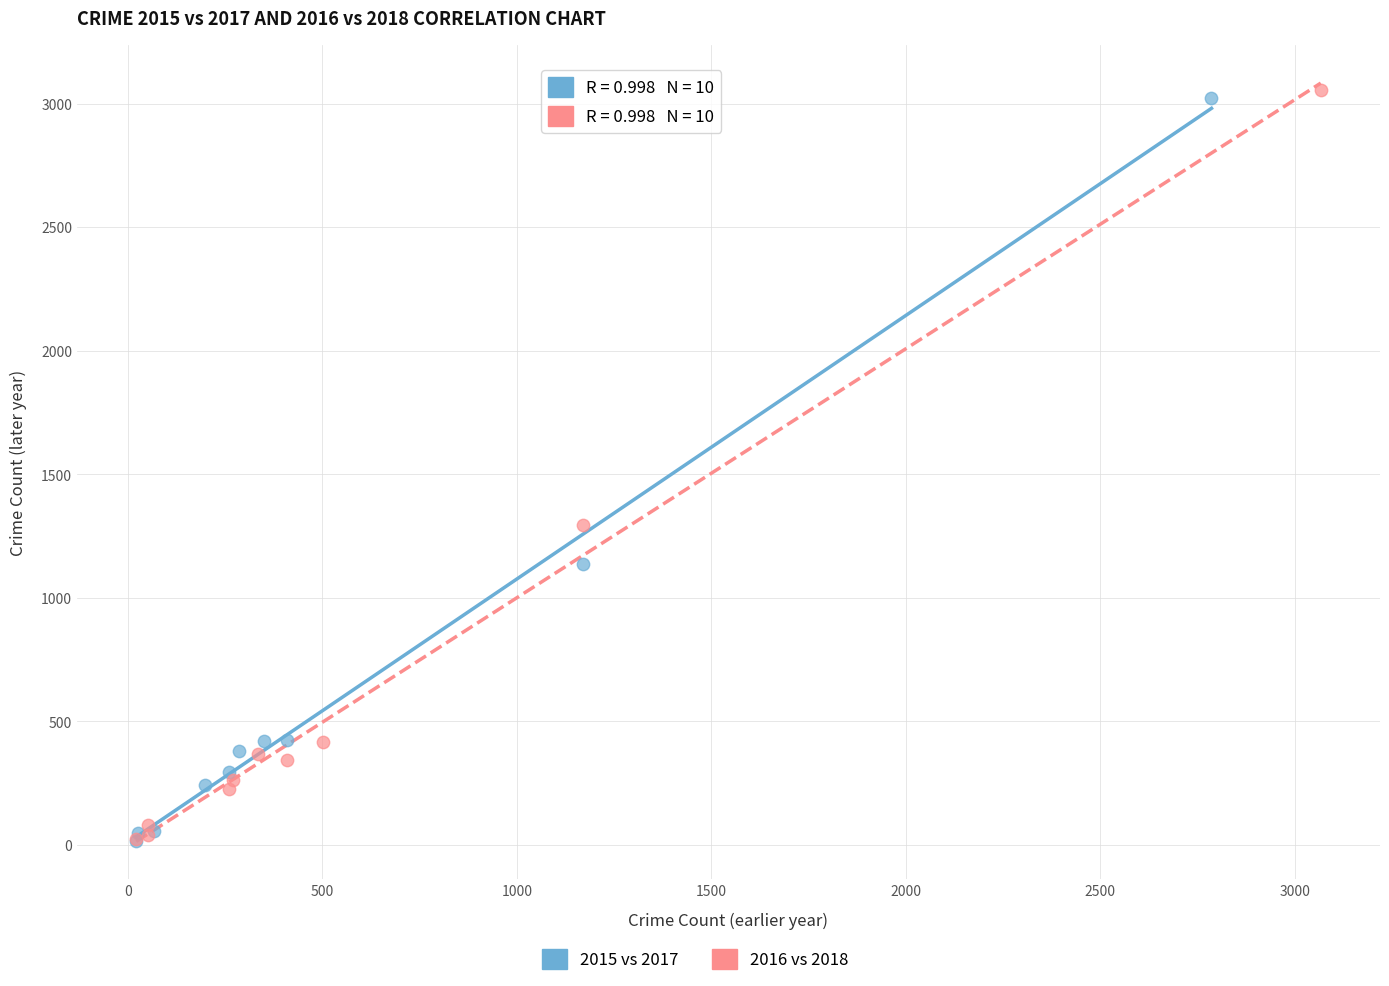

Which series has the largest Y range (max minus min)?

2016 vs 2018